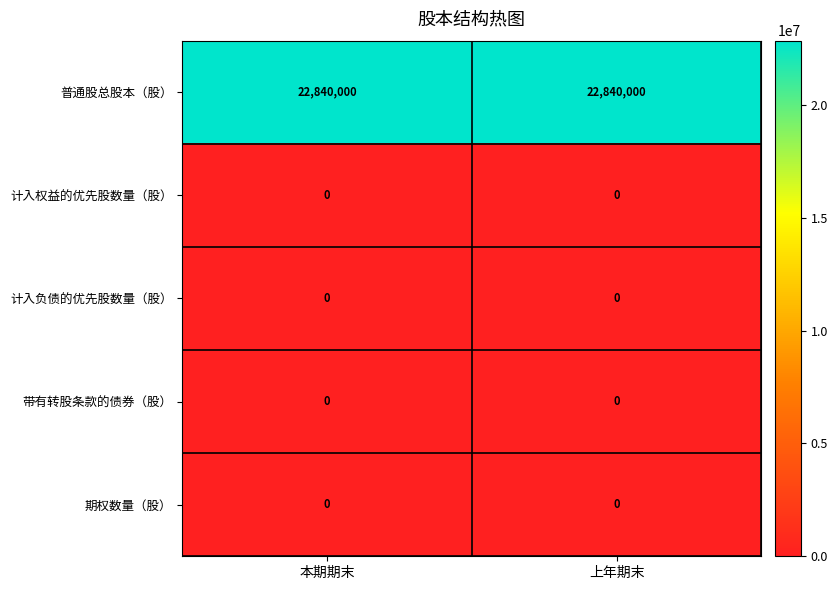

What is the sum of all 普通股总股本（股） values?

45680000